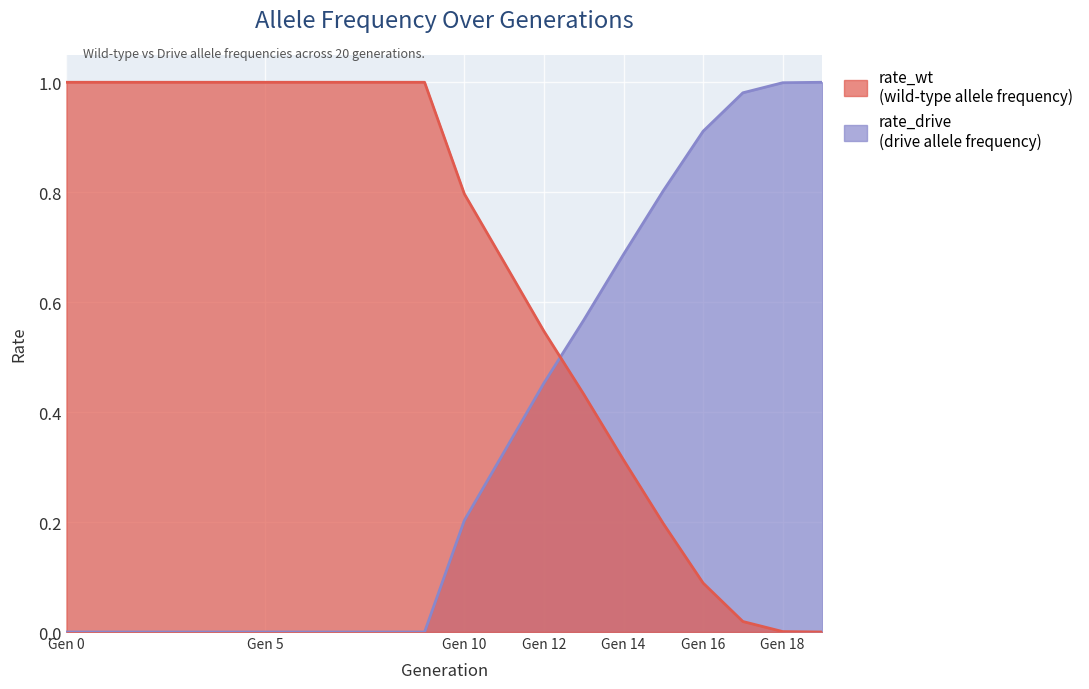

What is the total value across all series at 9?

1.0